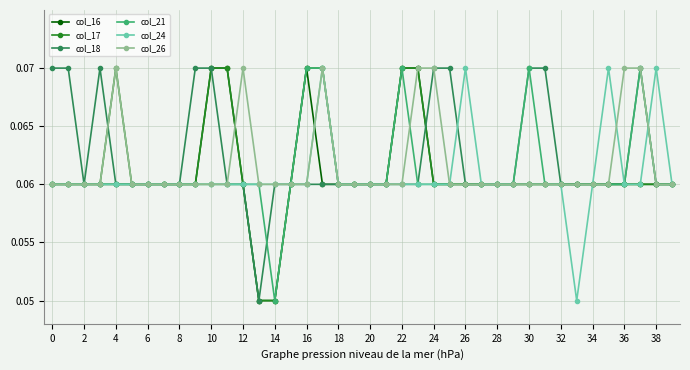

How many col_16 values are between 0 and 1?

40